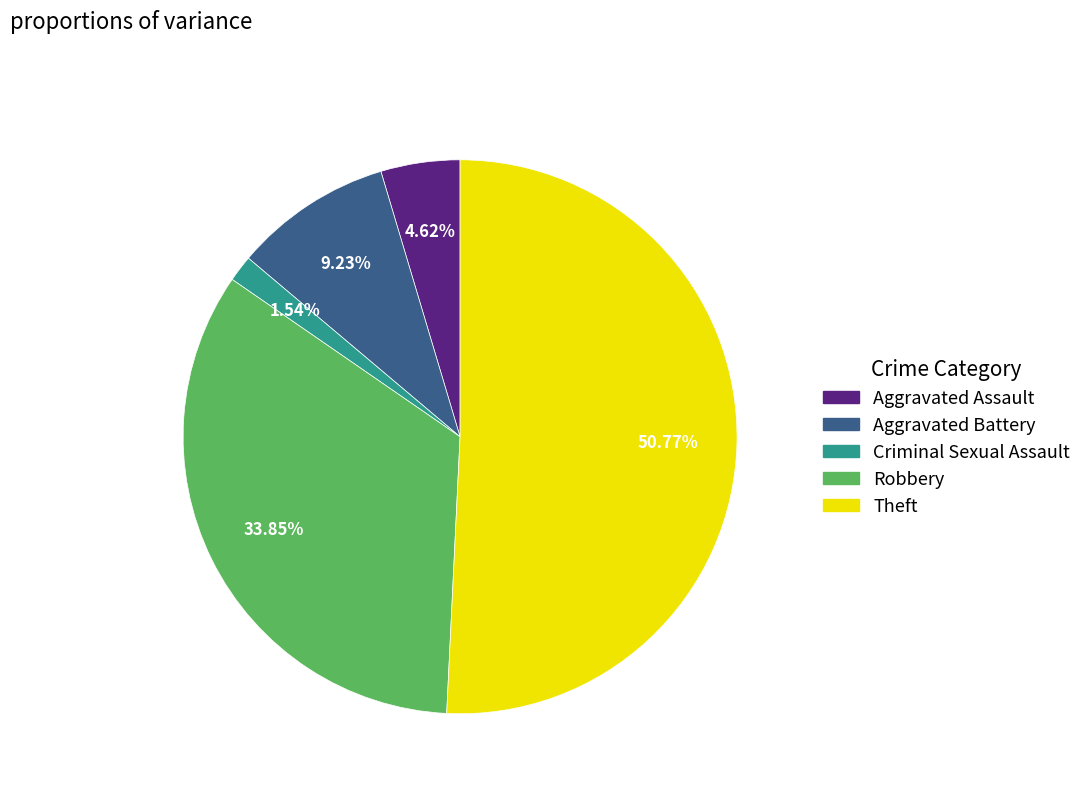

What percentage is the Aggravated Assault slice, to the nearest percent?

5%